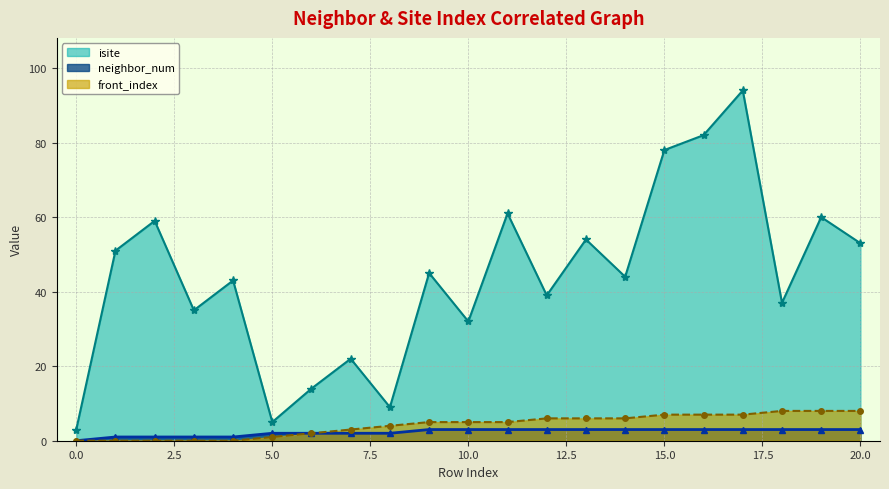

Does the chart have visible grid lines?

Yes